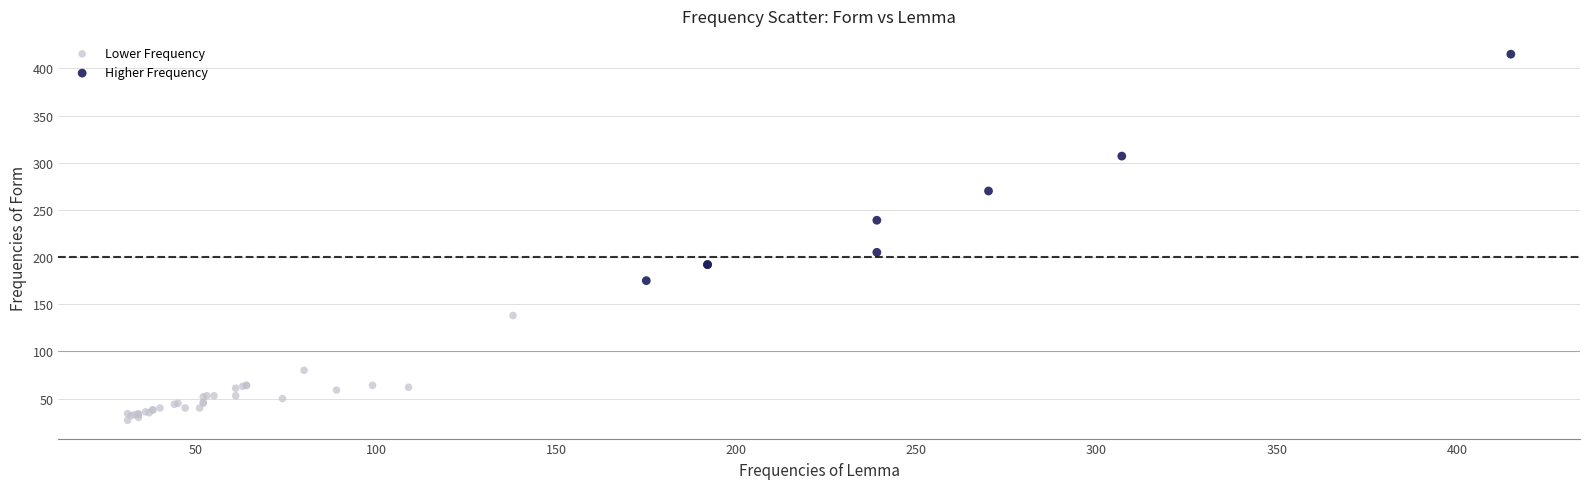

Which series has the largest Y range (max minus min)?

Higher Frequency